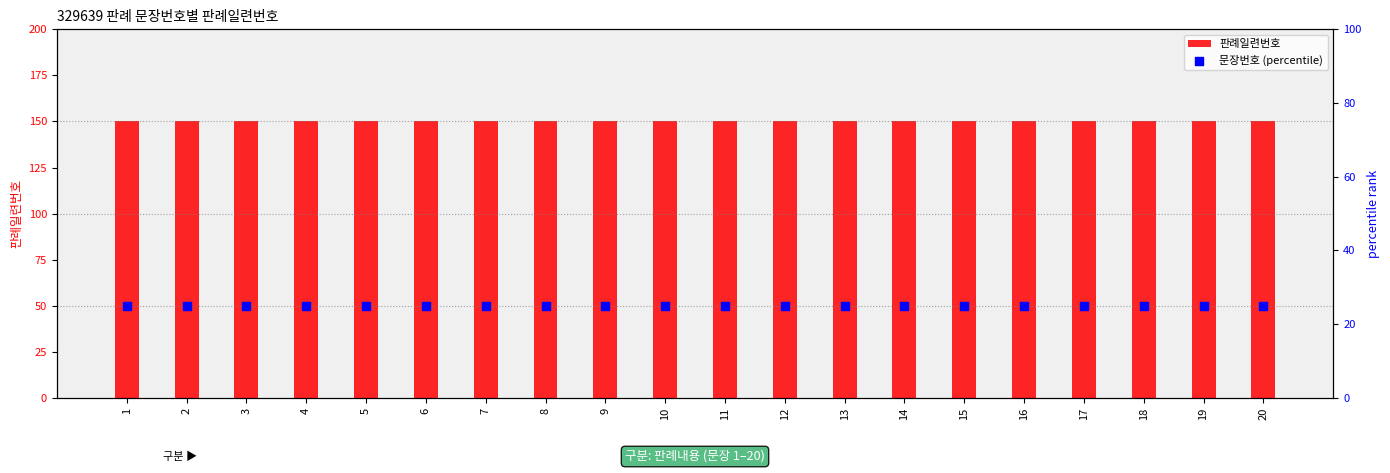

Which series reaches the maximum Y coordinate?

판례일련번호